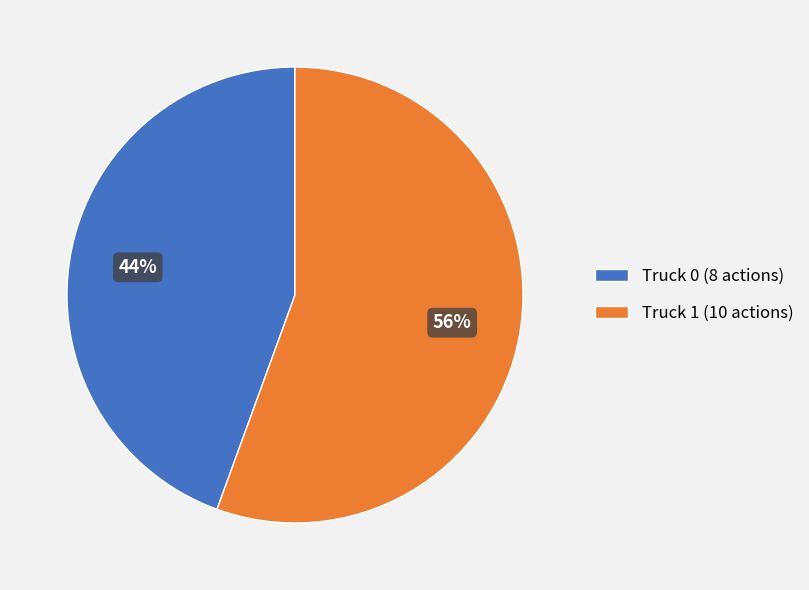

How many segments does this pie chart have?

2